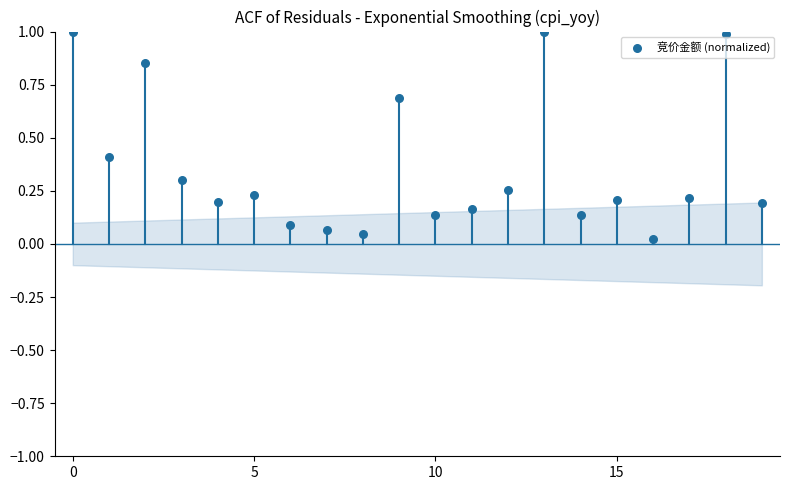

What is the range of Y values (max minus min)?

1.0